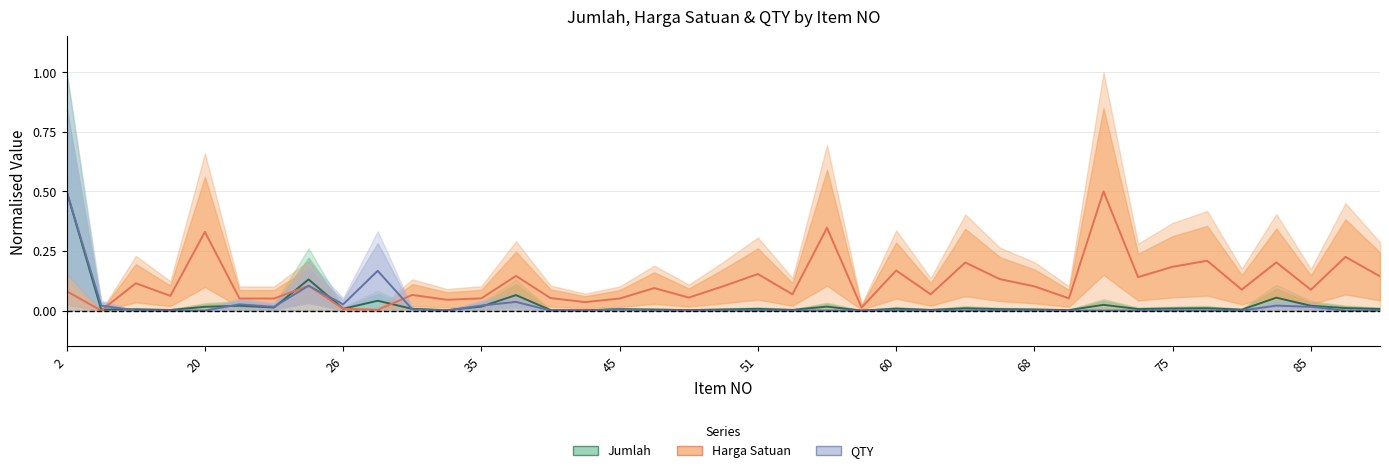

In Harga Satuan, how many points are higher than both neighbors (excluding endpoints)?

14